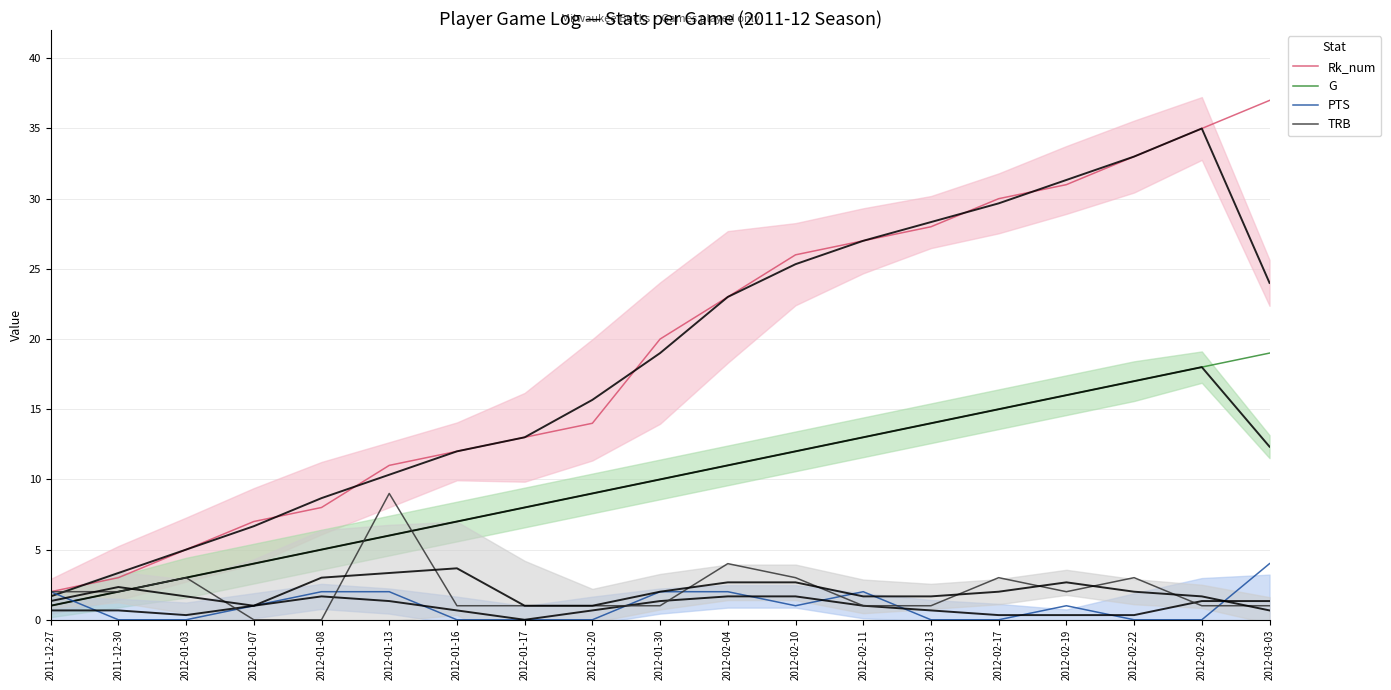

What is the value of the TRB point at the 3rd from the left?

3